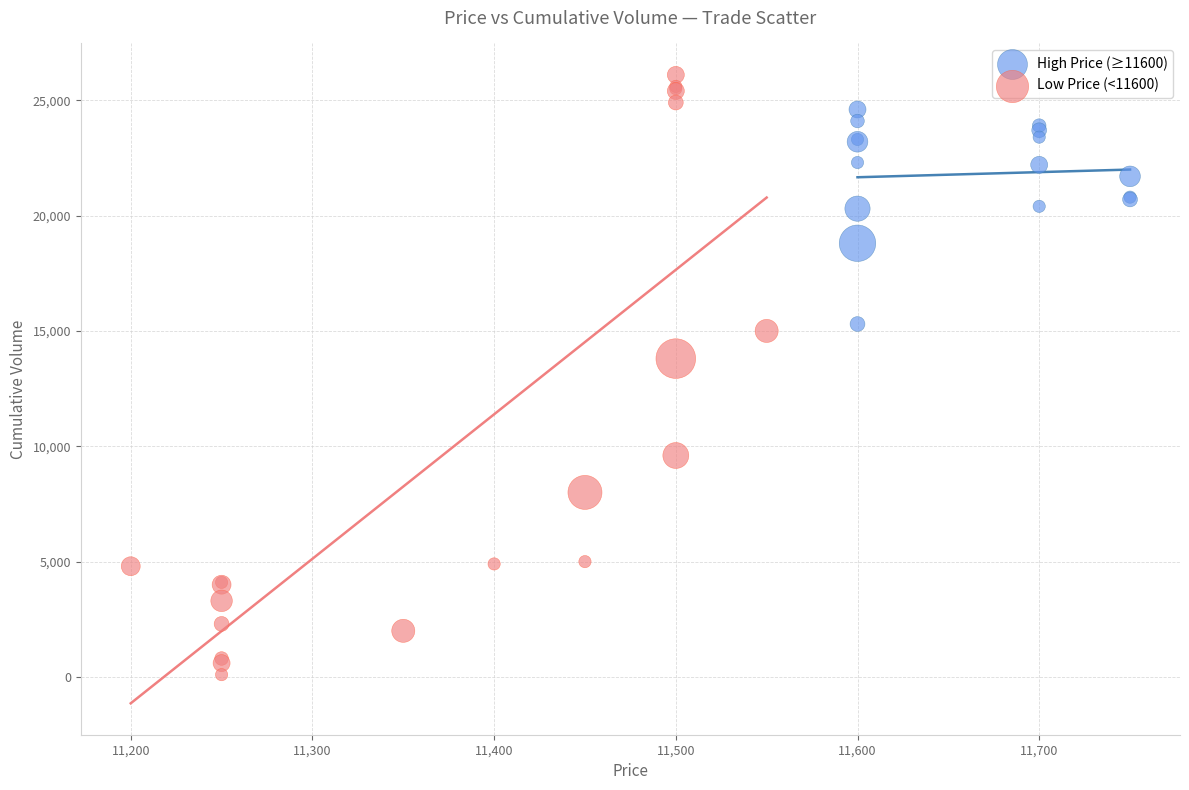

Which series has the widest spread of Y values?

Low Price (<11600)